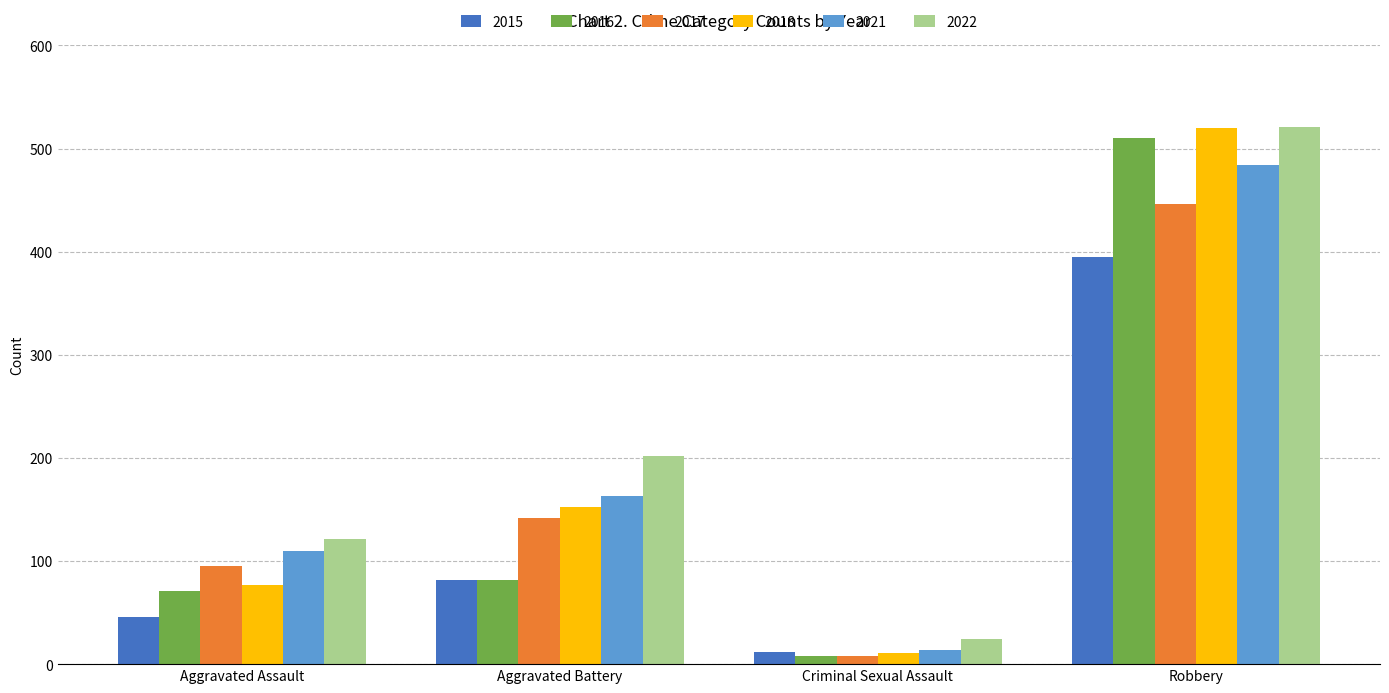

Which category has the lowest value across all series?

Criminal Sexual Assault